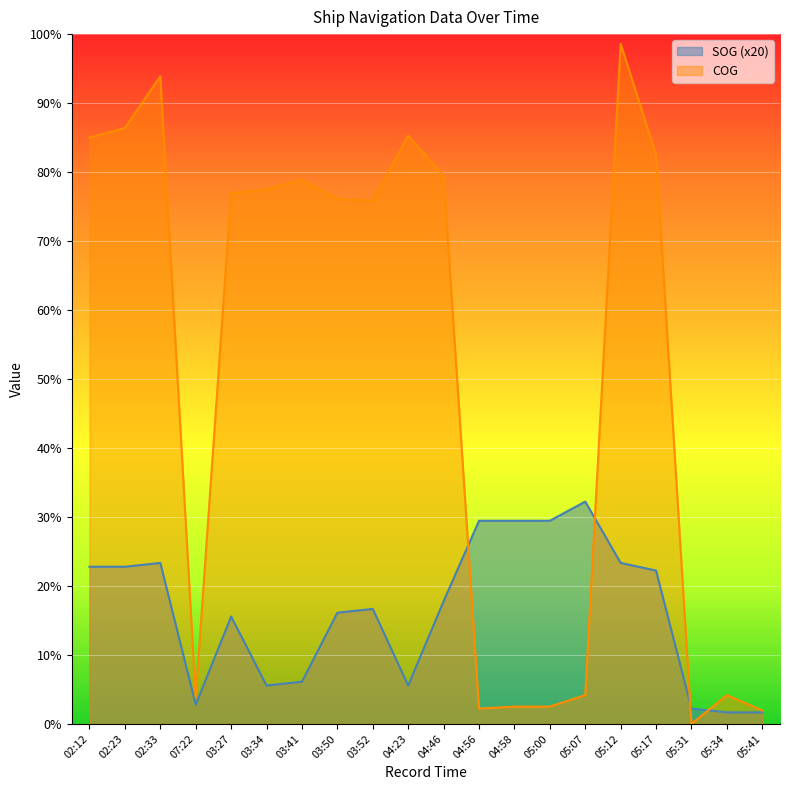

True or false: COG and SOG cross at least once.

True